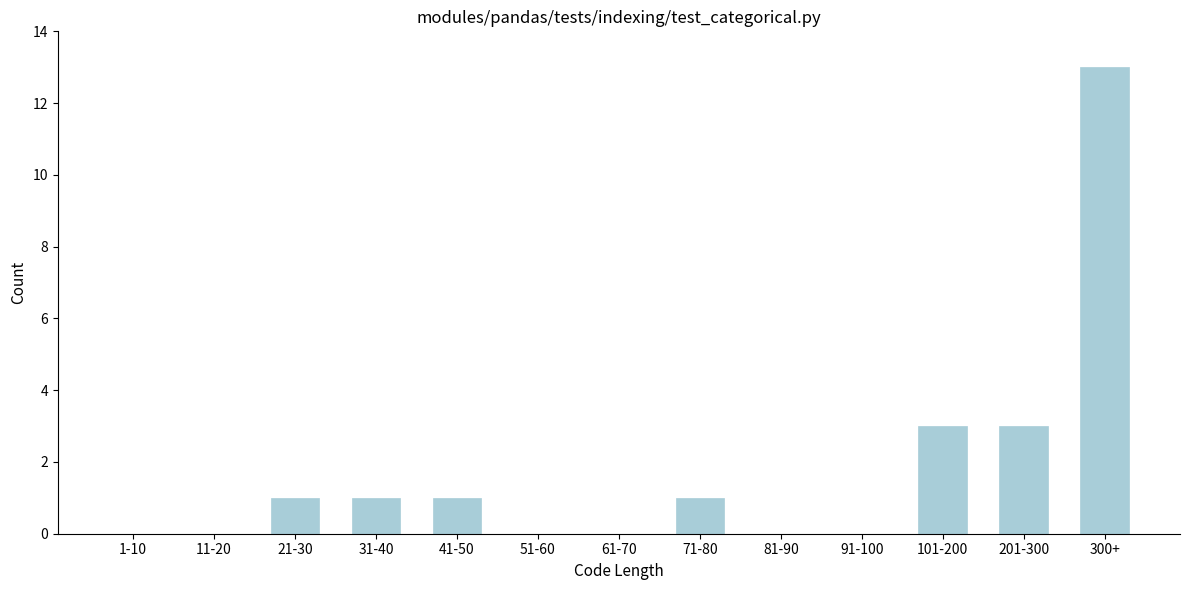

Reading left to right, extract all data points from this chart.

1-10=0	11-20=0	21-30=1	31-40=1	41-50=1	51-60=0	61-70=0	71-80=1	81-90=0	91-100=0	101-200=3	201-300=3	300+=13